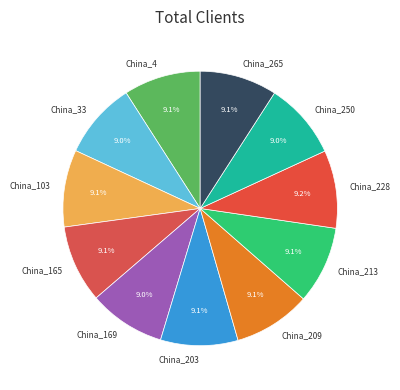

What is the ratio of the value at China_228 to the value at China_165?

1.0